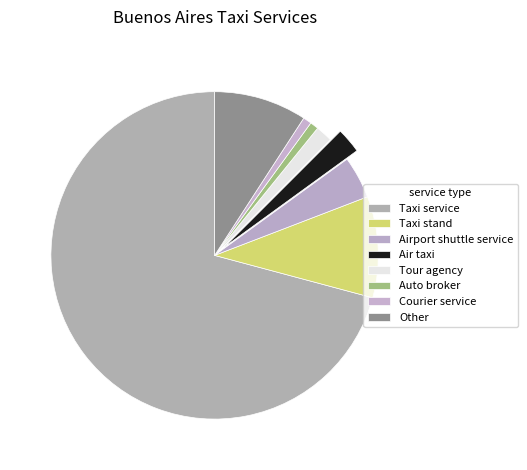

How many segments does this pie chart have?

8